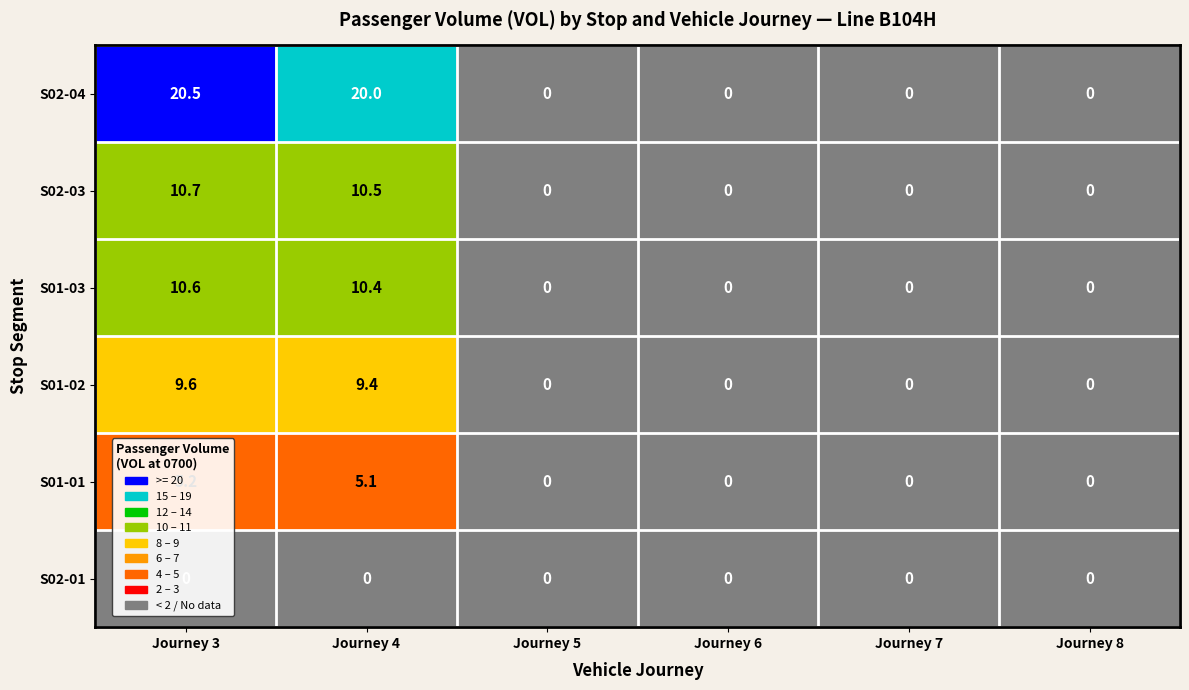

True or false: S02-03 has a value of 13.7 at Journey 4.

False